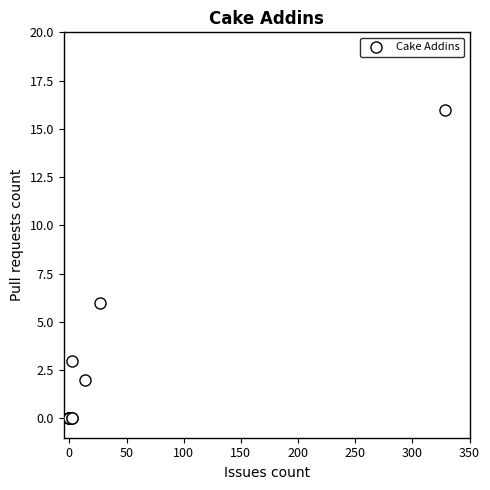

What Y value in the scatter plot is closest to 8?

6